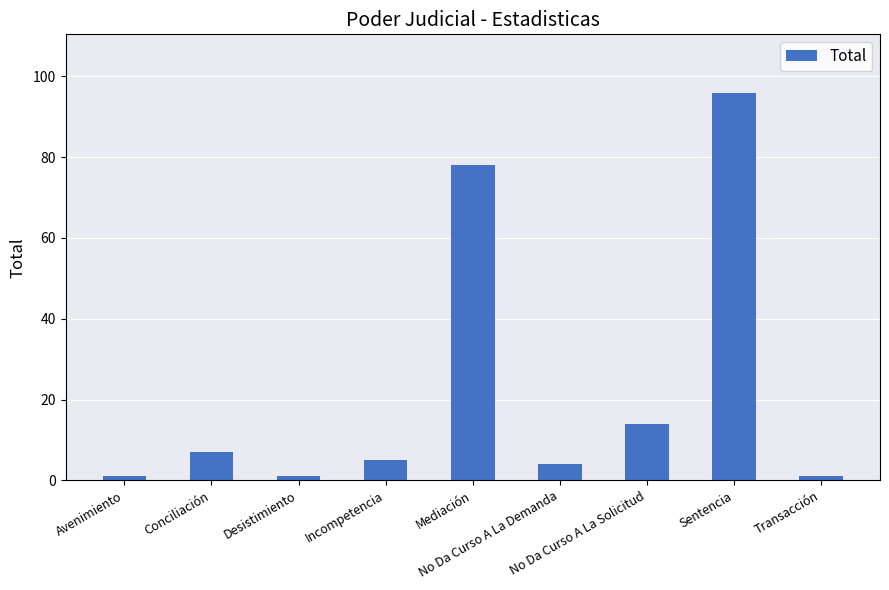

How many series are shown in this chart?

1